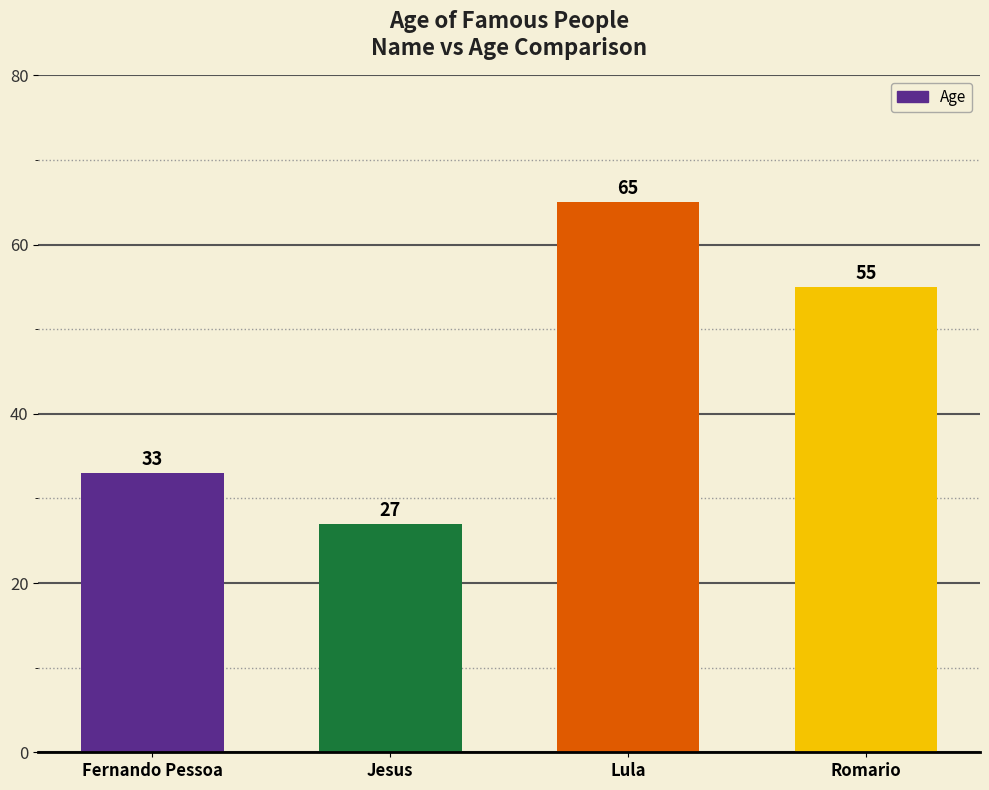

The chart shows a value of 65 at Lula. True or false?

True